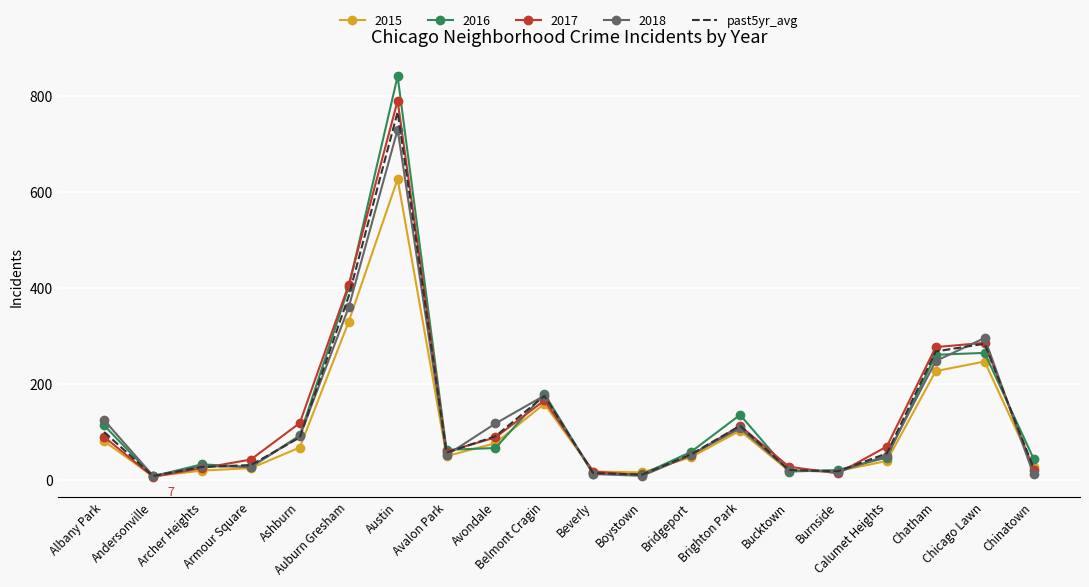

Which series has the largest range (max minus min)?

2016